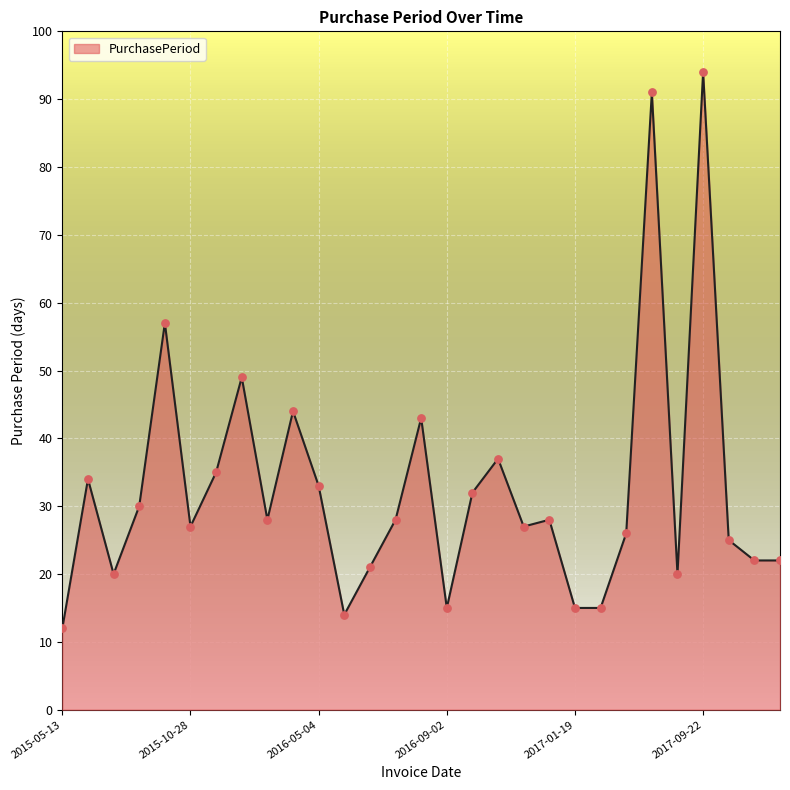

What is the greatest value displayed?

94